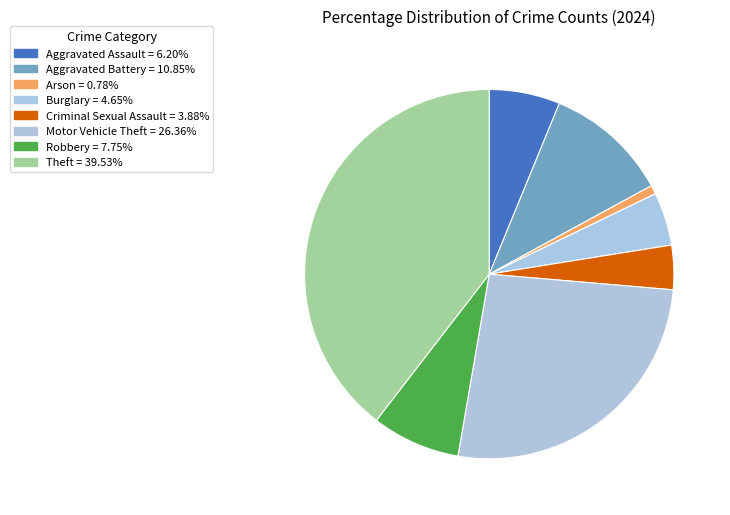

True or false: Burglary accounts for 5% of the total.

True